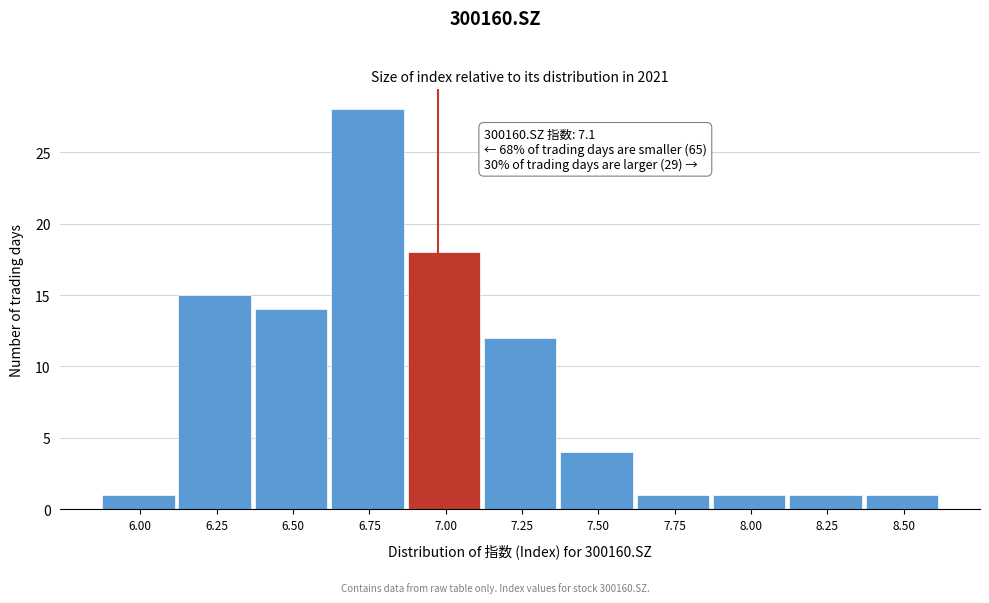

Reading left to right, list all the values displayed in this chart.

1	15	14	28	18	12	4	1	1	1	1